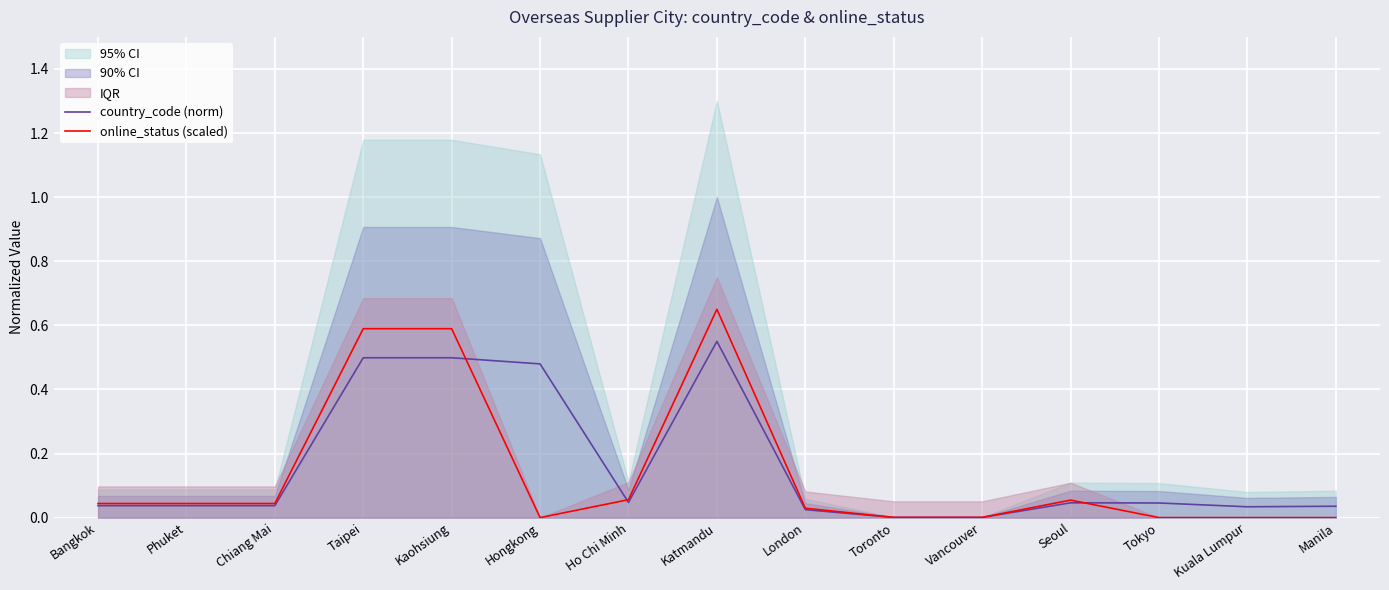

At how many categories does at least one series exceed 0?

15